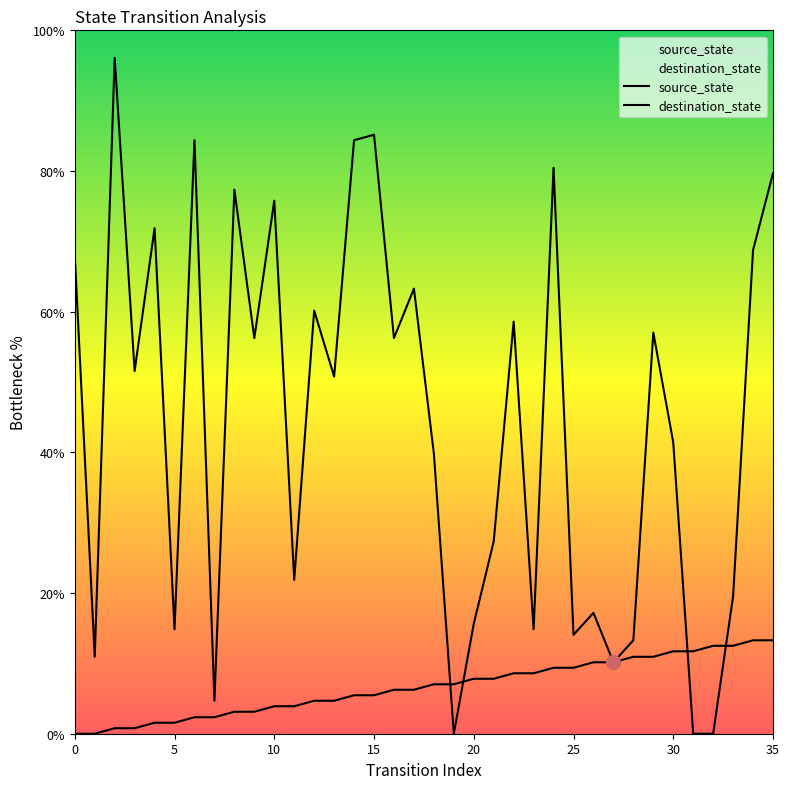

Reading left to right, what are all the values shown in this chart?

source_state: 0.0	0.0	0.8	0.8	1.6	1.6	2.3	2.3	3.1	3.1	3.9	3.9	4.7	4.7	5.5	5.5	6.2	6.2	7.0	7.0	7.8	7.8	8.6	8.6	9.4	9.4	10.2	10.2	10.9	10.9	11.7	11.7	12.5	12.5	13.3	13.3
destination_state: 68.0	10.9	96.1	51.6	71.9	14.8	84.4	4.7	77.3	56.2	75.8	21.9	60.2	50.8	84.4	85.2	56.2	63.3	39.8	0.0	15.6	27.3	58.6	14.8	80.5	14.1	17.2	10.2	13.3	57.0	41.4	0.0	0.0	19.5	68.8	79.7